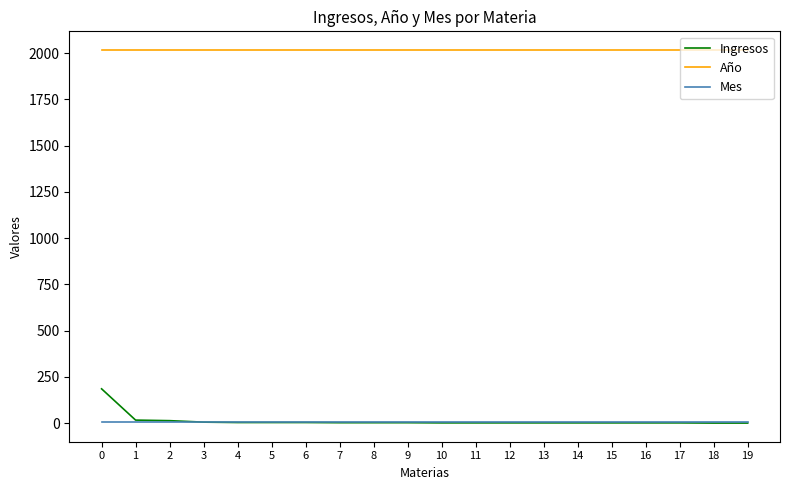

True or false: Año and Mes intersect in this chart.

False